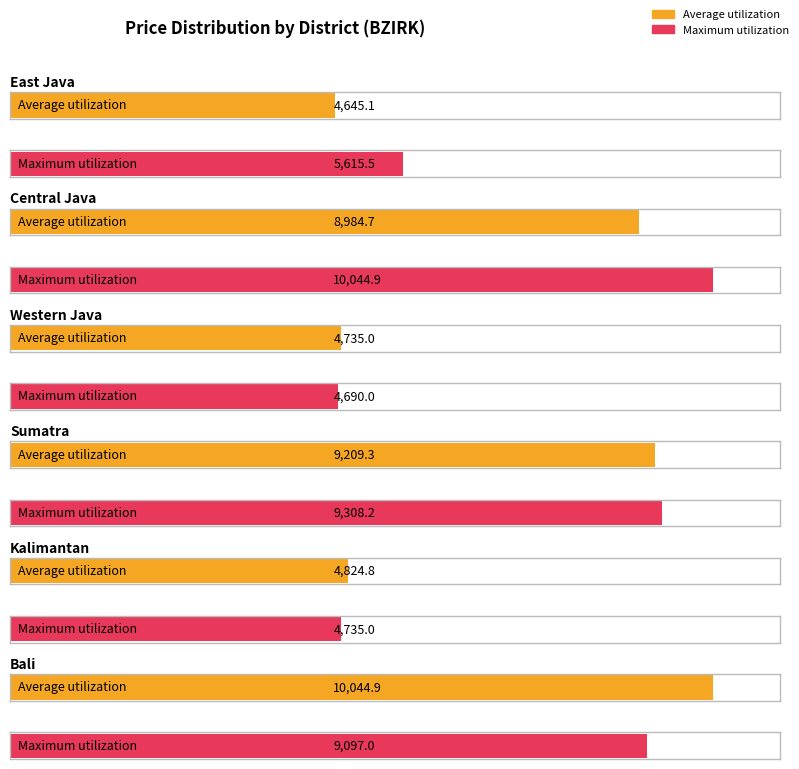

Which series has the largest total across all categories?

Maximum utilization